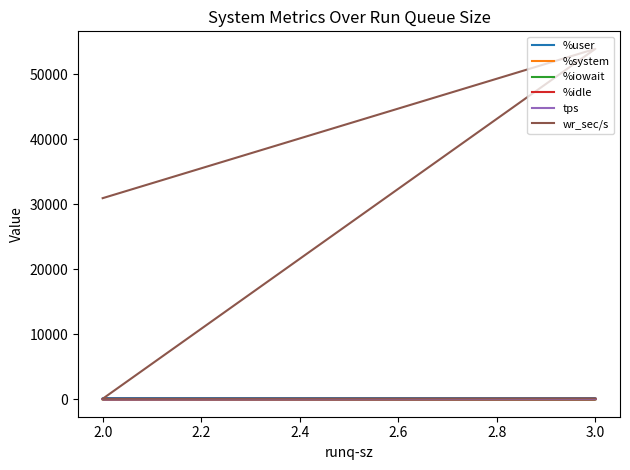

The tps series shows 42.4 at 3.0. True or false?

True